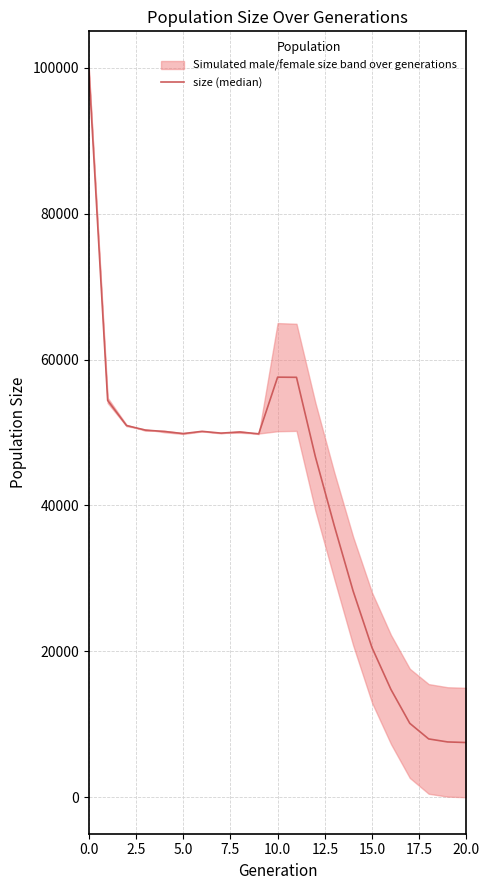

Does the chart have visible grid lines?

Yes